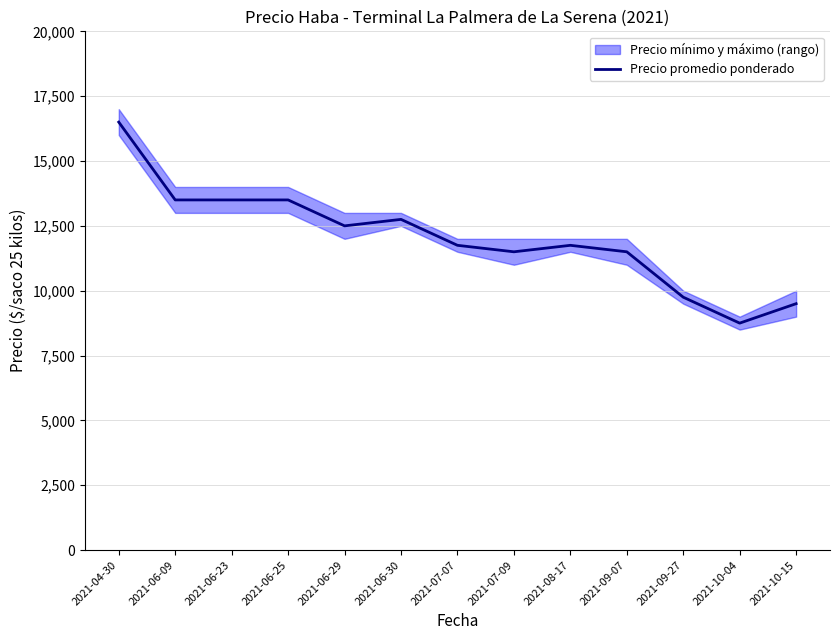

How many interior local peaks (higher than both neighbors) does the data have?

2